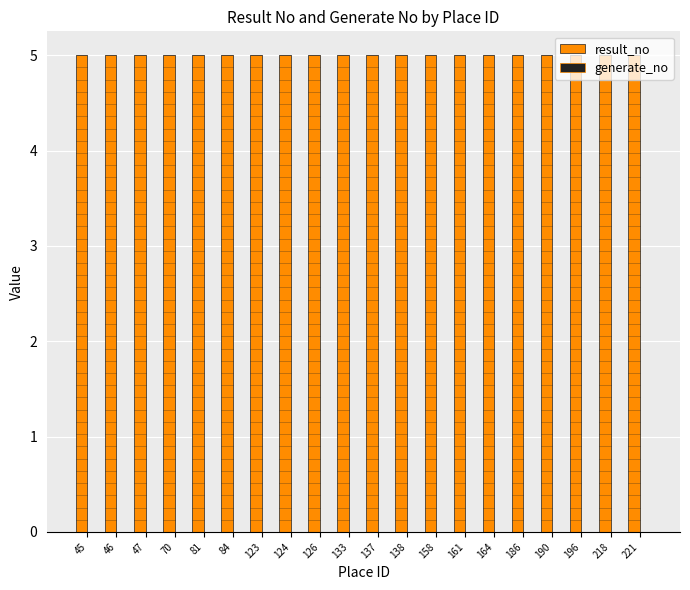

Read the result_no value at 45.

5